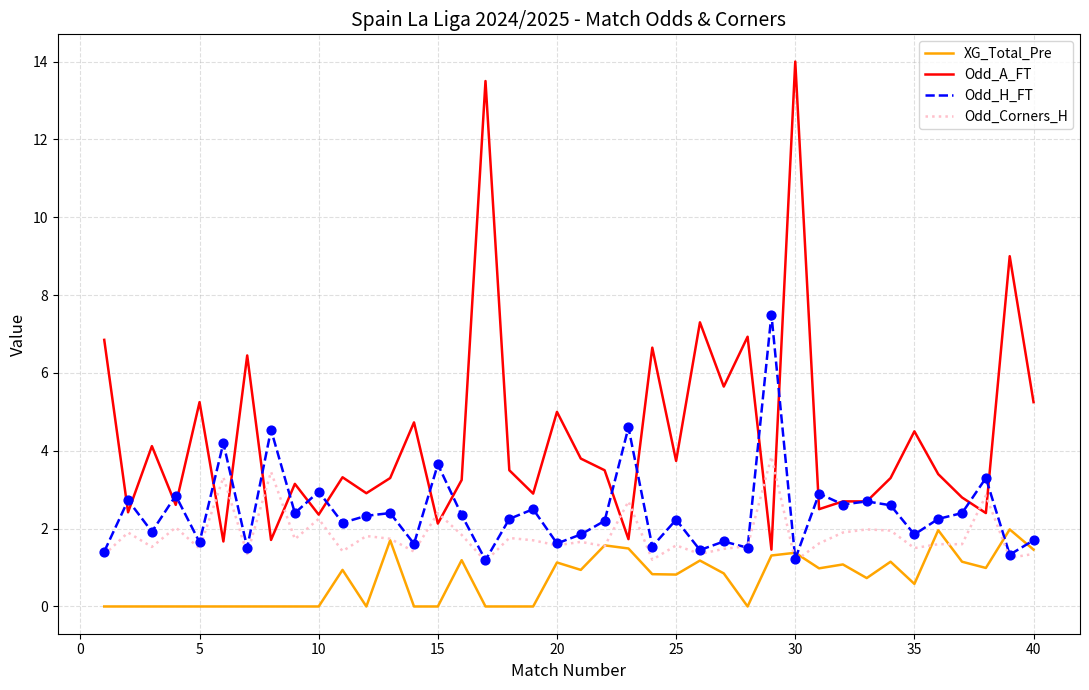

What are all the series names shown in the legend?

XG_Total_Pre, Odd_A_FT, Odd_H_FT, Odd_Corners_H